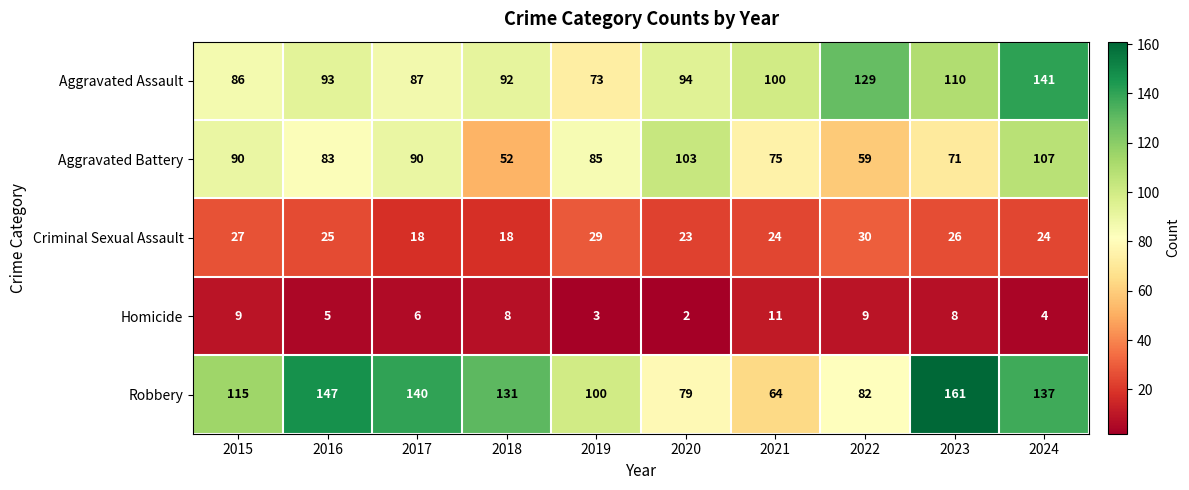

Rank the series at 2024 from lowest to highest value.

Homicide, Criminal Sexual Assault, Aggravated Battery, Robbery, Aggravated Assault